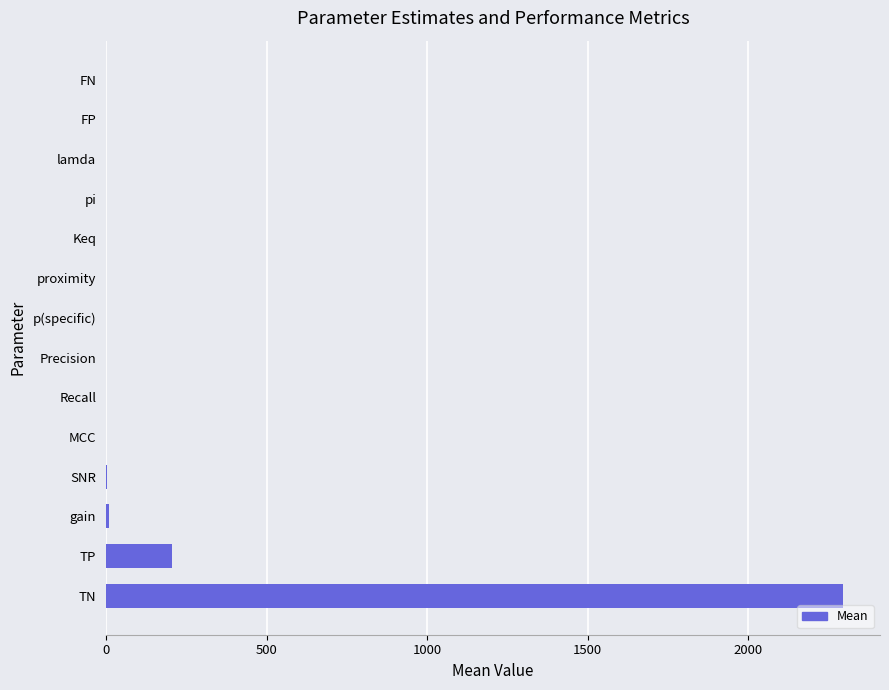

How many distinct data groups are displayed?

1